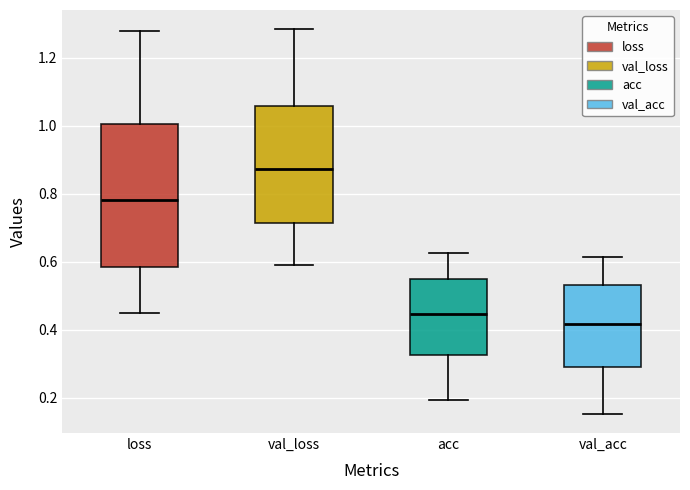

Reading left to right, transcribe this box plot: for each box, give where its median line is, the range the box spans, and where its two whiskers end, as read against the y-axis. The values are not printed on the chart, so give them approximately, as read against the axis.

loss: median 0.78, box 0.58 to 1.00, whiskers 0.46 to 1.28
val_loss: median 0.88, box 0.72 to 1.06, whiskers 0.60 to 1.28
acc: median 0.44, box 0.32 to 0.54, whiskers 0.20 to 0.62
val_acc: median 0.42, box 0.30 to 0.54, whiskers 0.16 to 0.62